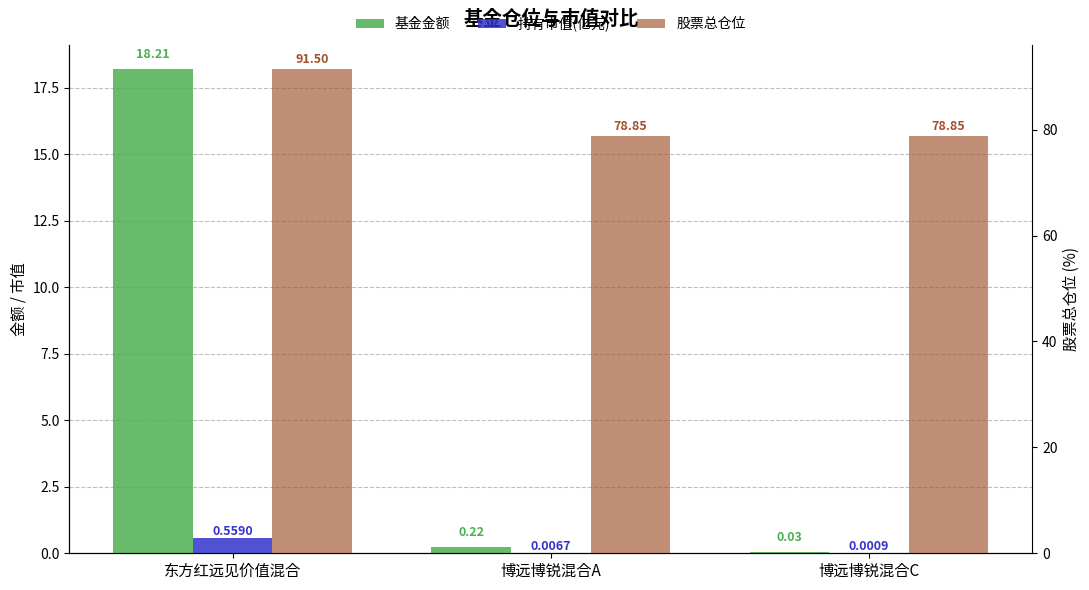

Reading left to right, what are all the values shown in this chart?

基金金额: 东方红远见价值混合=18.2	博远博锐混合A=0.2	博远博锐混合C=0.0
持有市值(亿元): 东方红远见价值混合=0.6	博远博锐混合A=0.0	博远博锐混合C=0.0
股票总仓位: 东方红远见价值混合=91.5	博远博锐混合A=78.8	博远博锐混合C=78.8